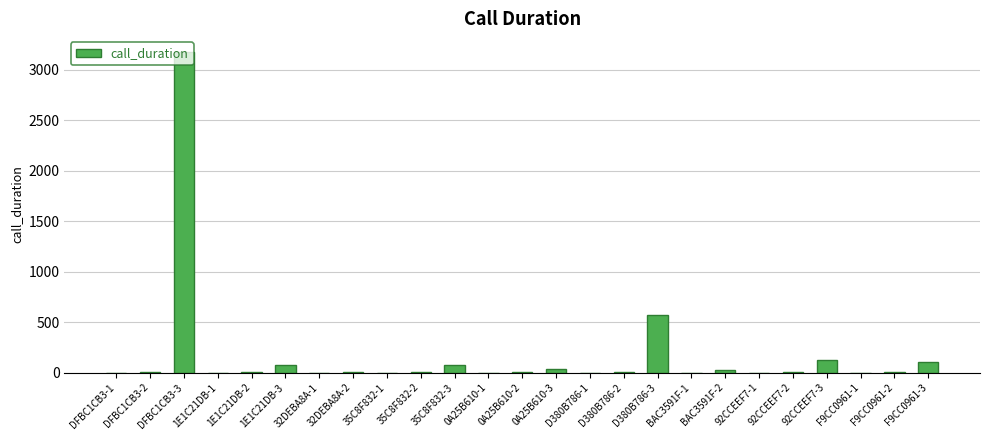

What is the sum of all values?

4232